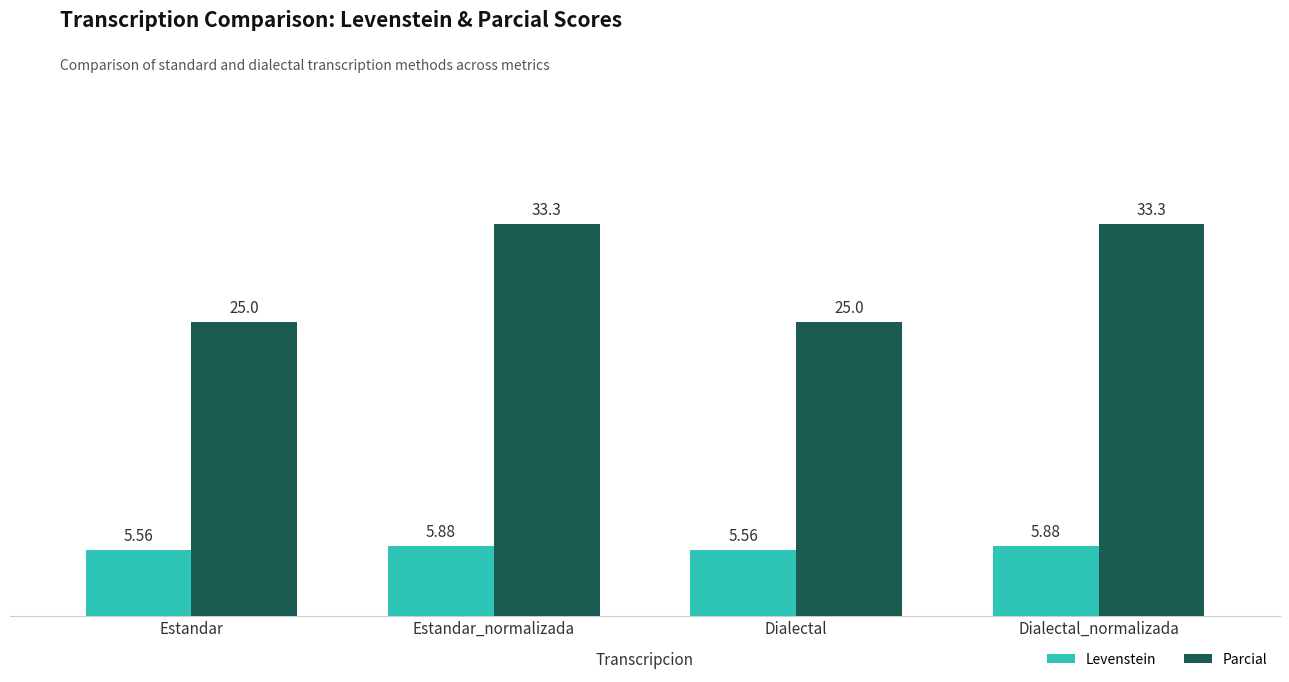

How many groups of bars are there?

4